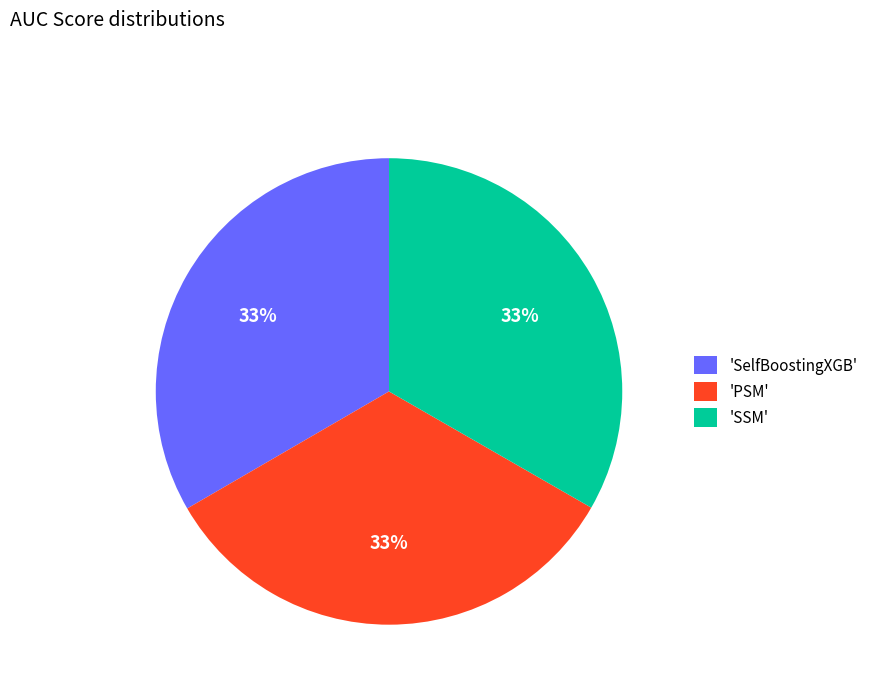

What percentage is the 'SSM' slice, to the nearest percent?

33%